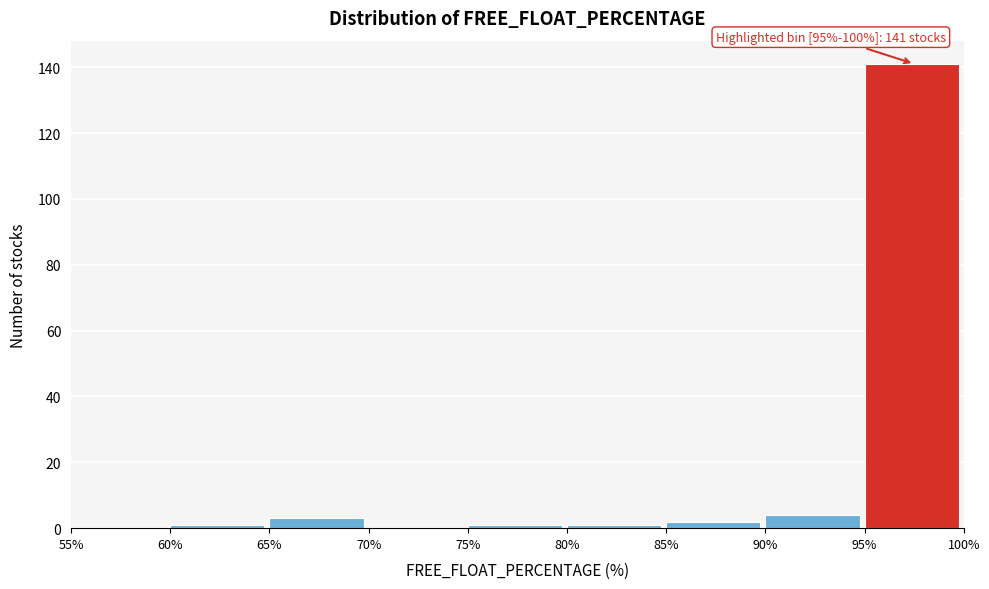

Over which range of the x-axis is the bar tallest?

95% to 100%